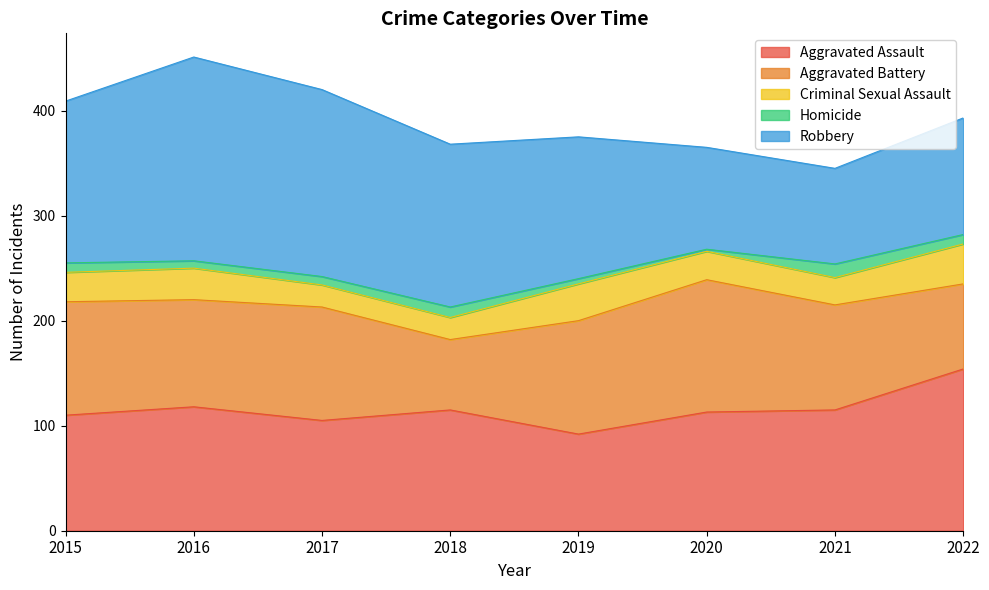

Is it true that Aggravated Assault equals 173 at 2020?

False